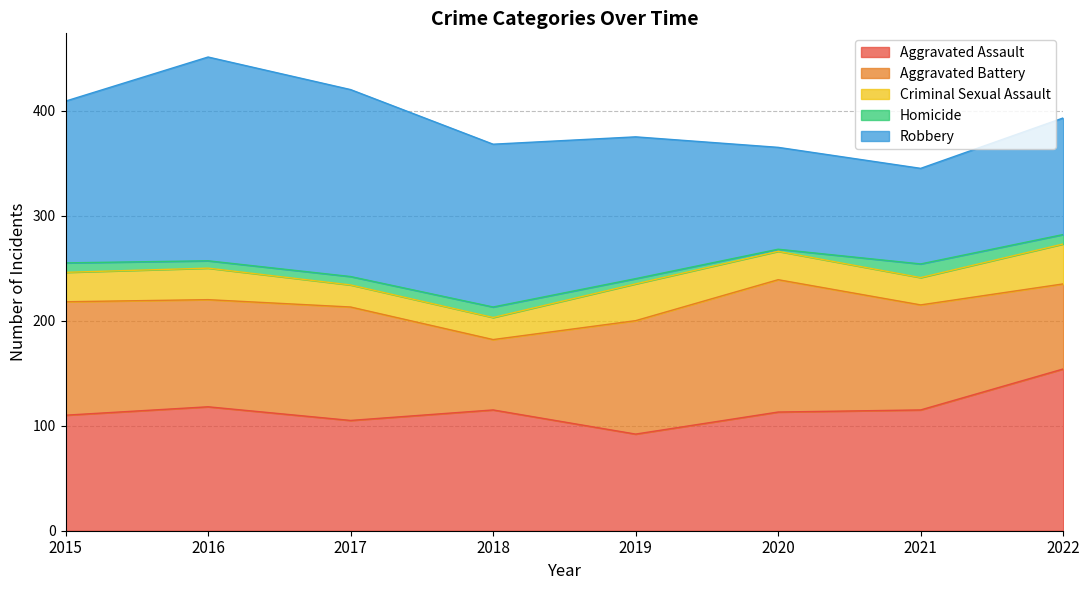

What is the approximate value of Robbery at 2022, to the nearest 5?

110